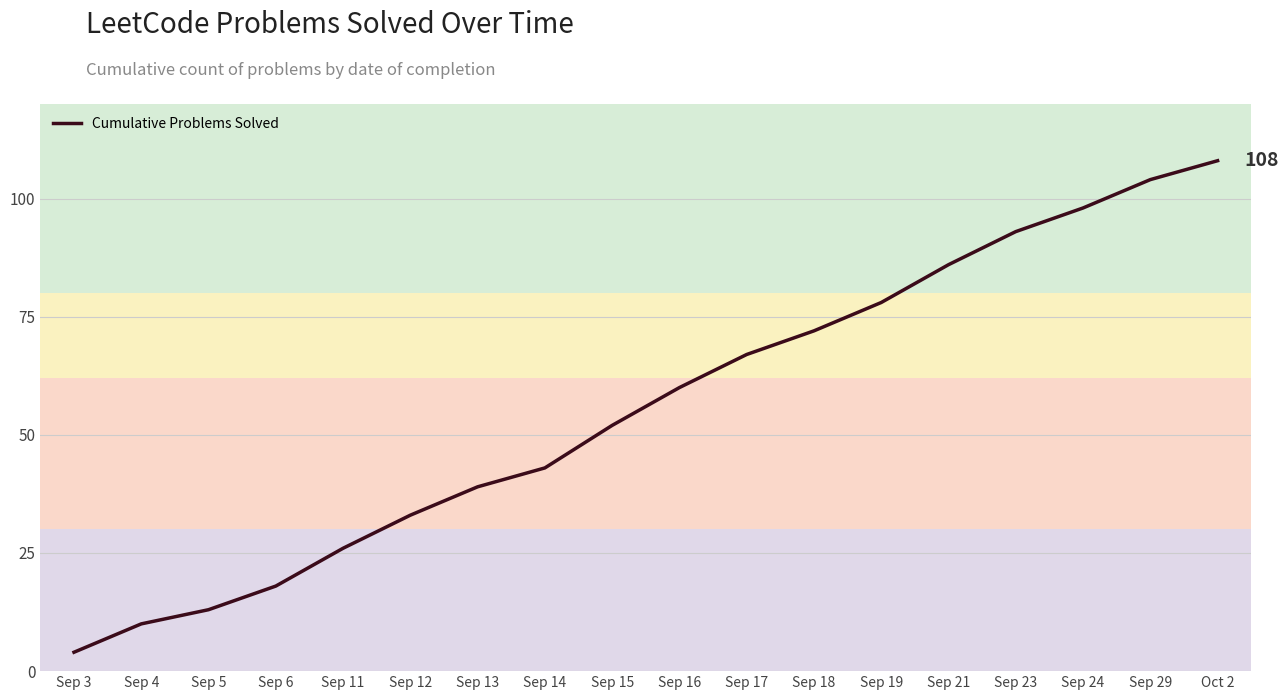

Which category has the highest value across all series?

Oct 2